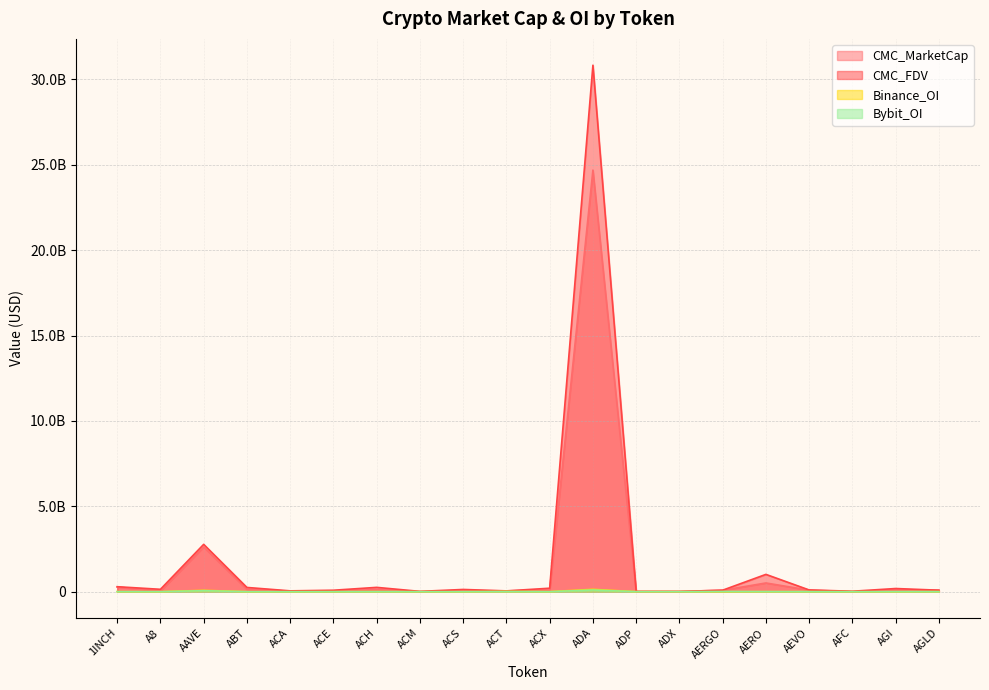

Which series has the largest range (max minus min)?

CMC_FDV